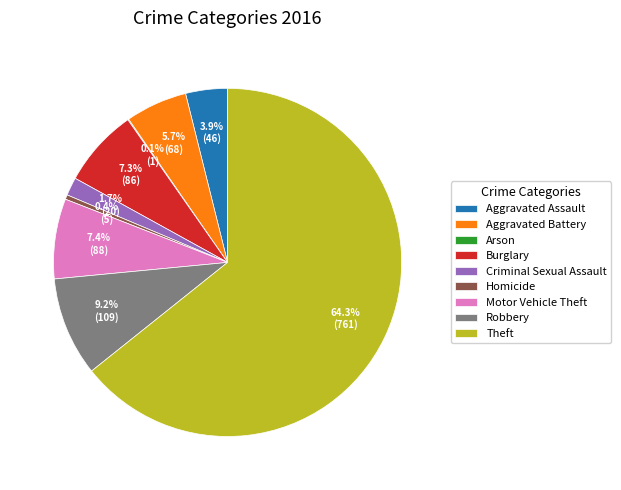

What is the largest slice in the pie chart?

Theft